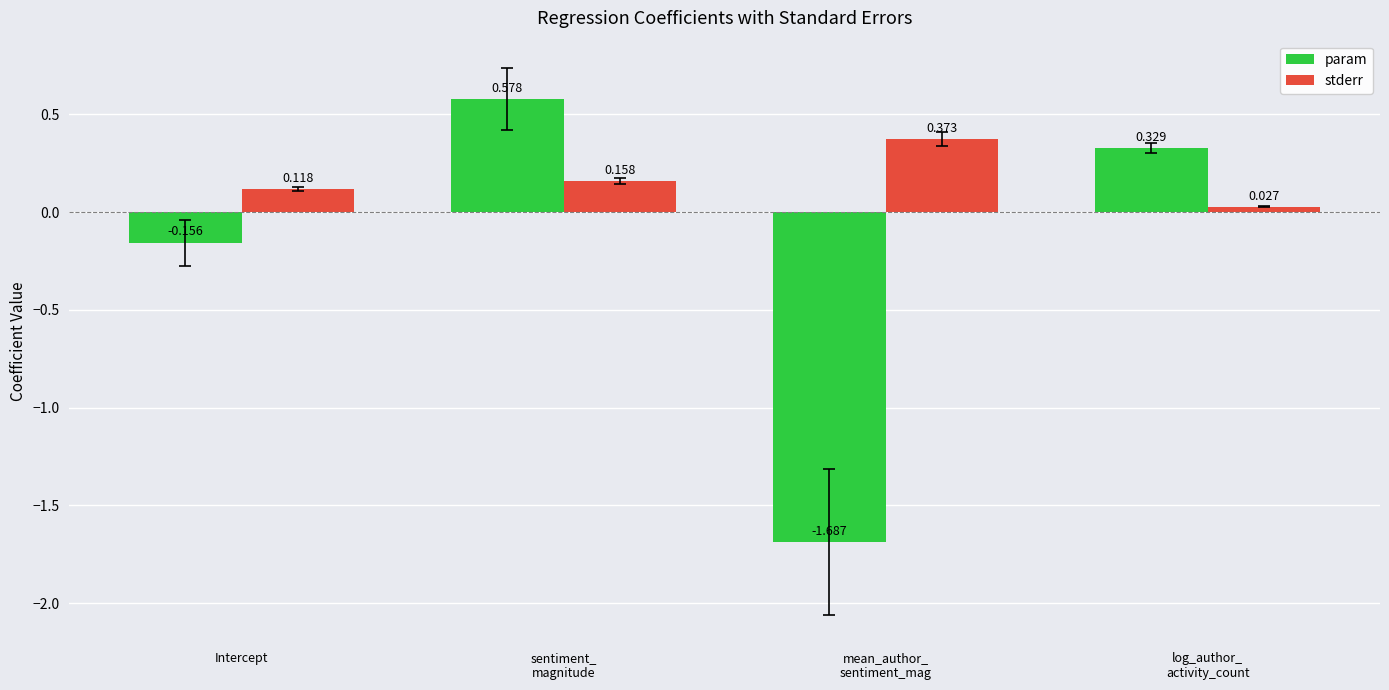

What are all the series names shown in the legend?

param, stderr